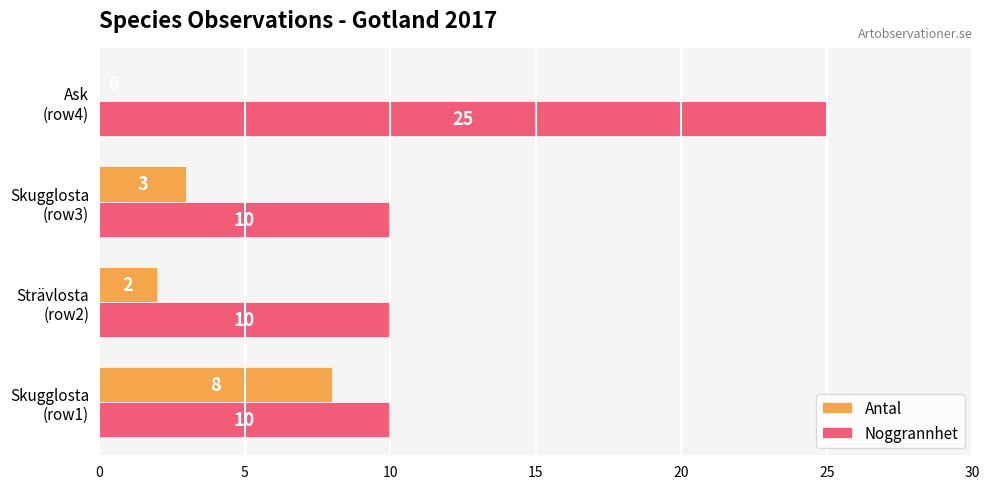

Which series has the largest total across all categories?

Noggrannhet